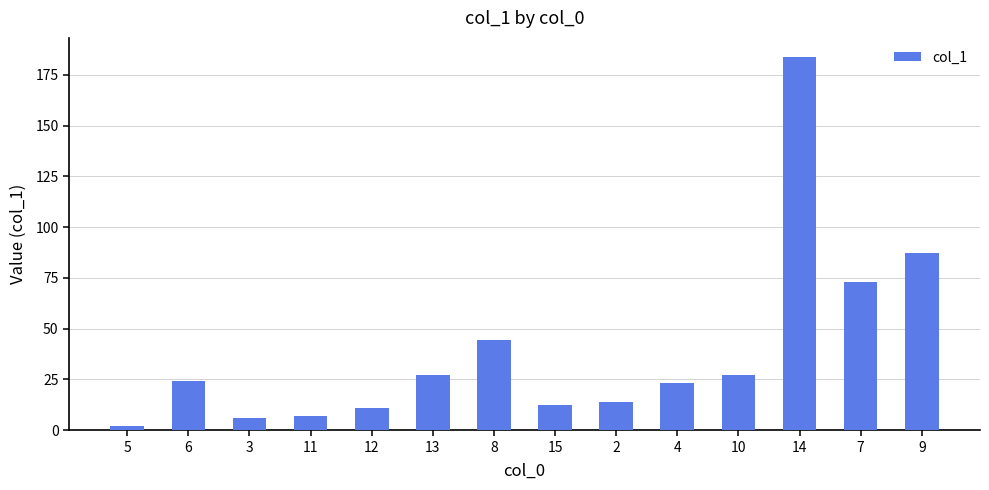

What is the sum of the values at 12 and 5?

13.4